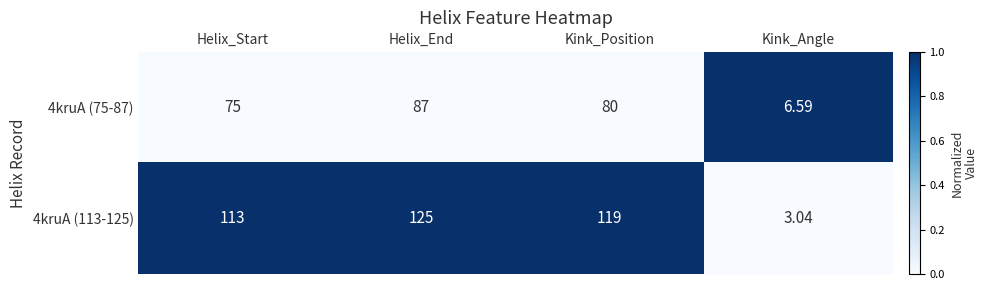

Where is 4kruA (75-87) nearest to the value 46?

Helix_Start